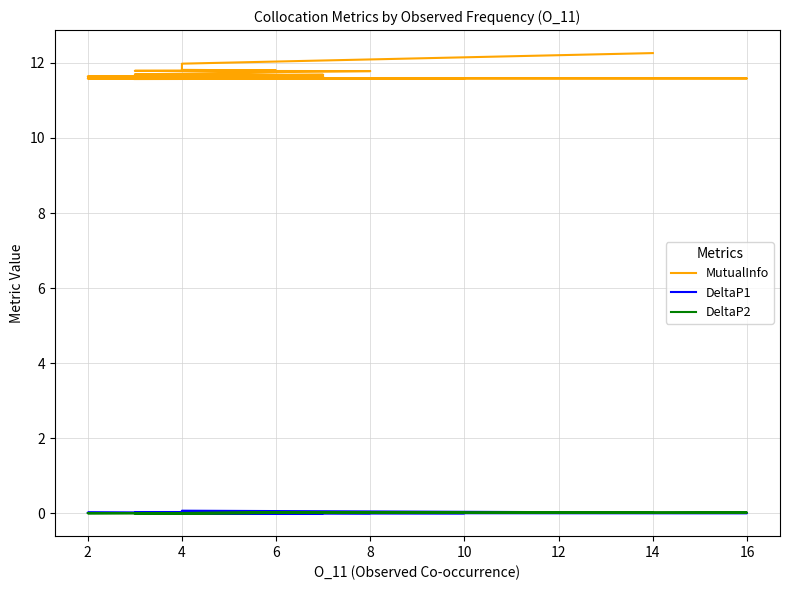

How many categories are shown in the chart?

20